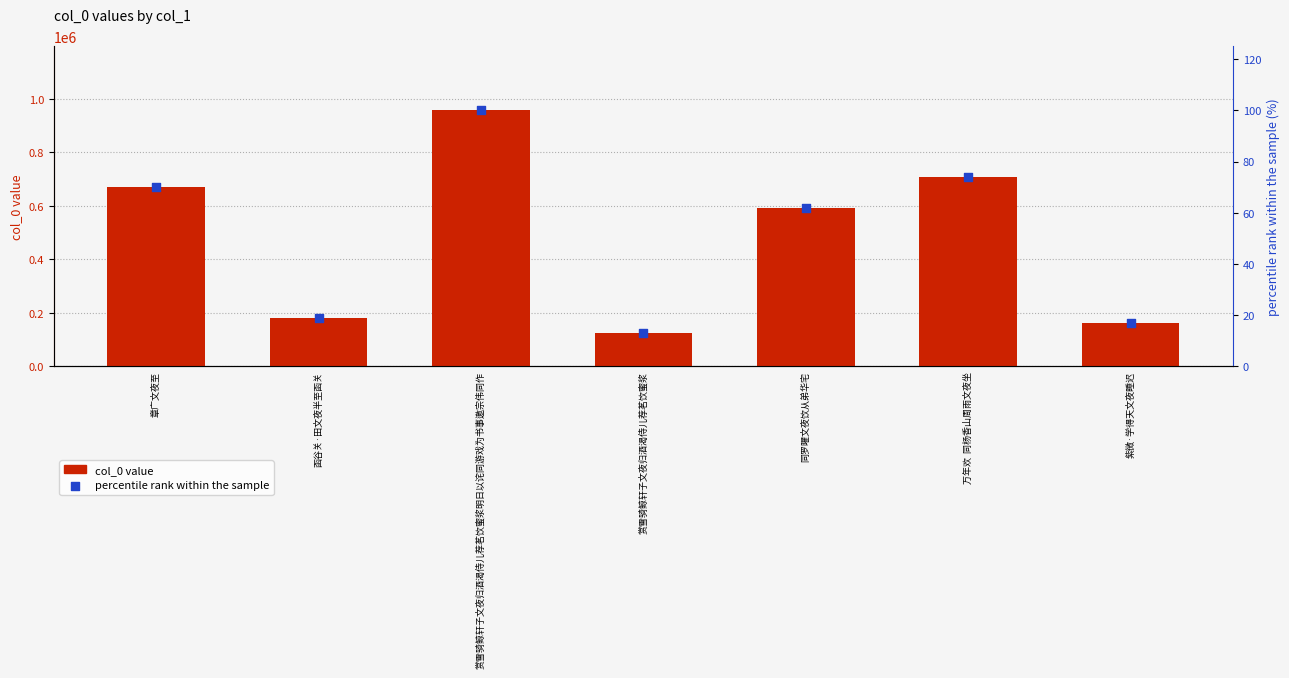

Which series contains the highest Y value?

col_0 value